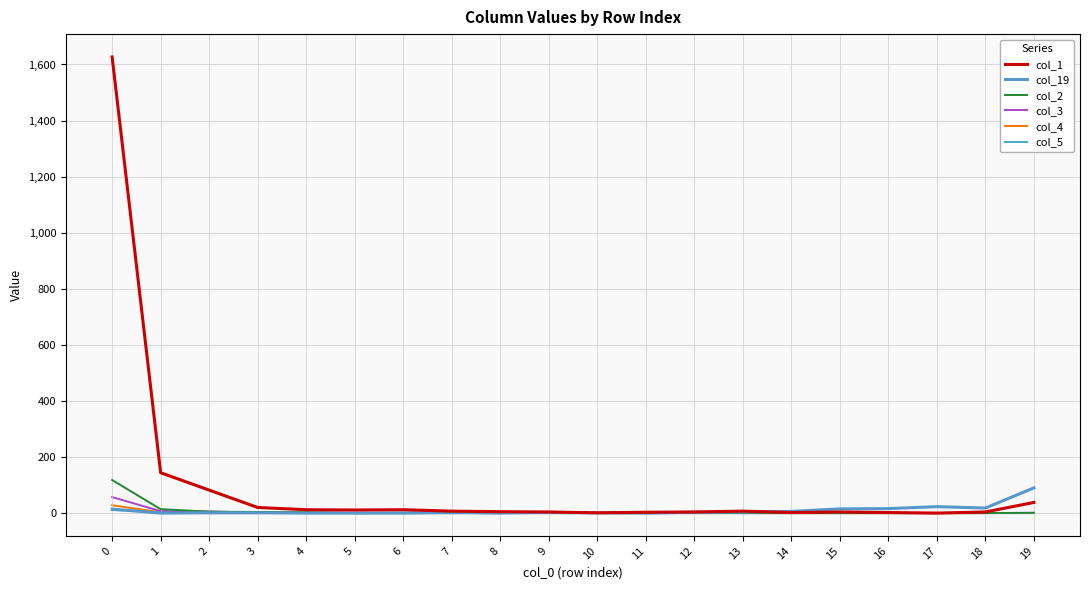

The col_1 series shows 1 at 16. True or false?

False